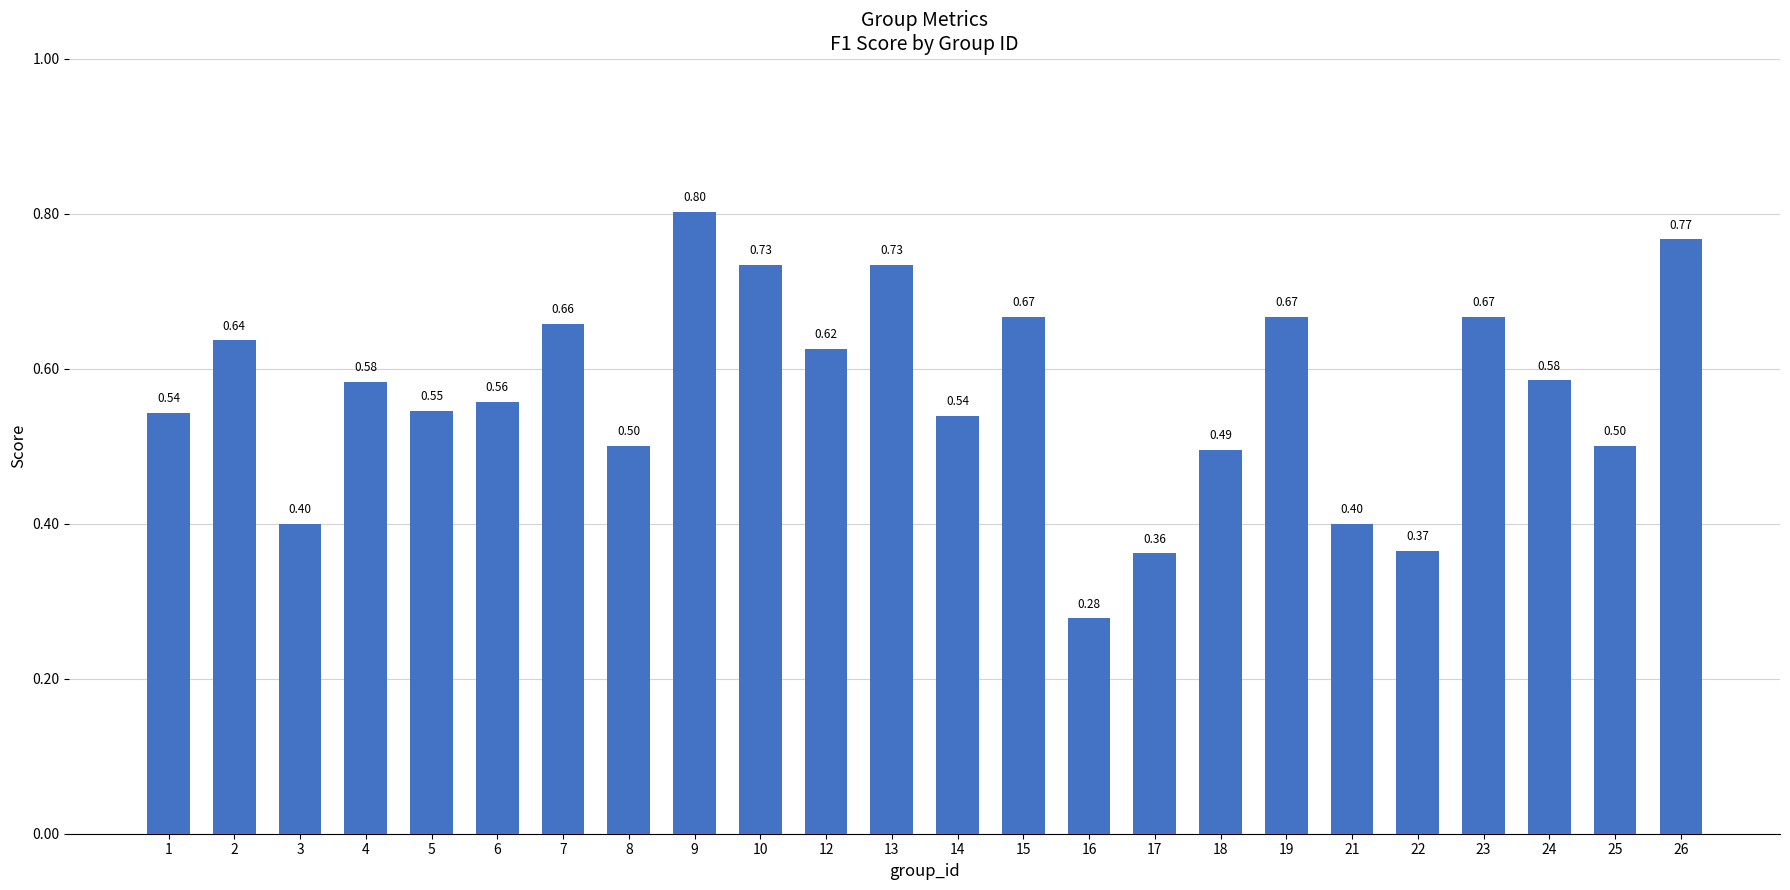

Is it true that the value at 1 is 0.5?

True